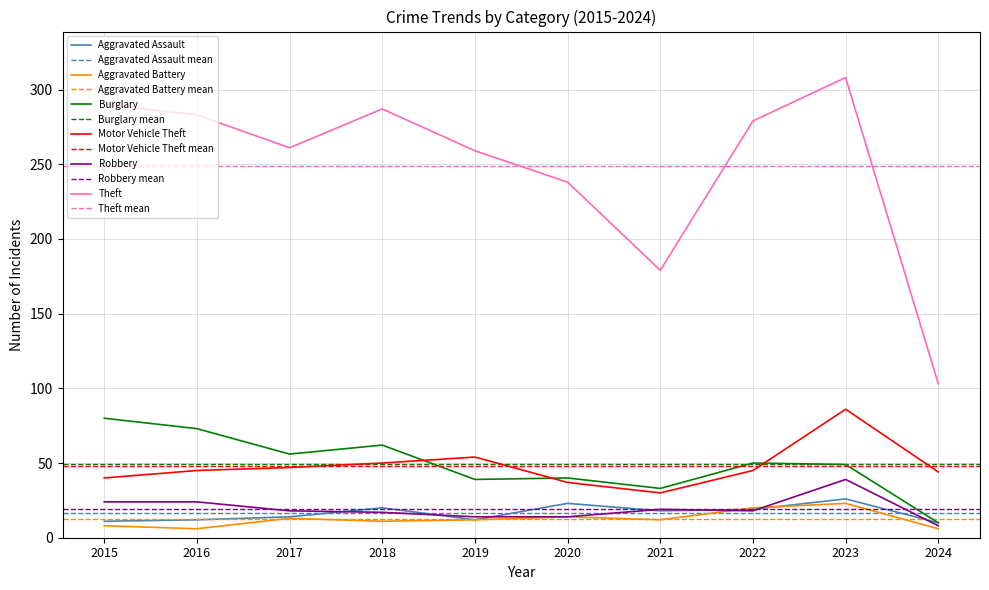

Which series has the widest spread of values?

Theft